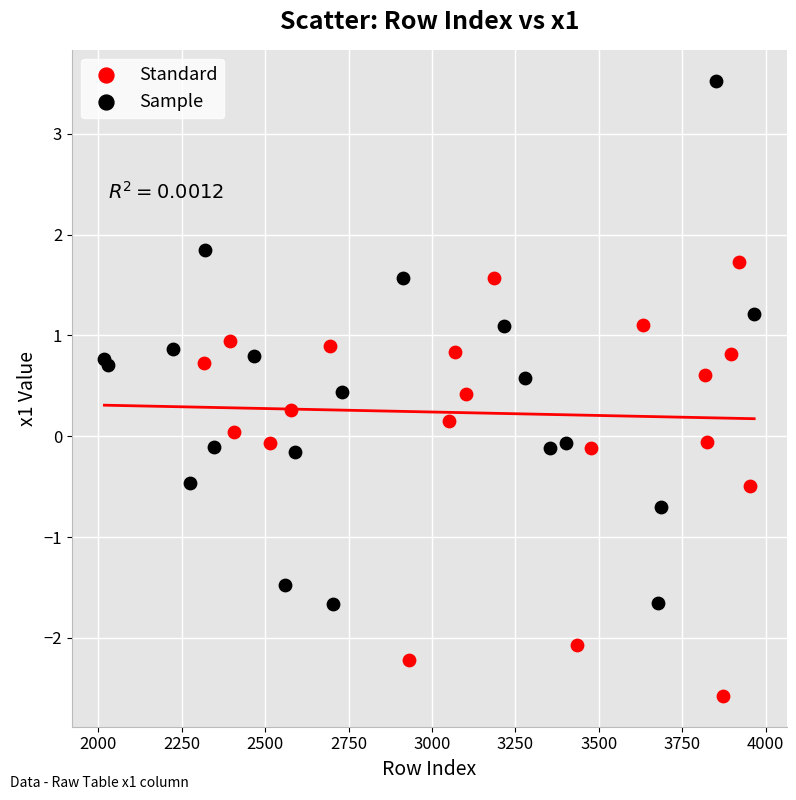

Which series has the widest spread of Y values?

Sample